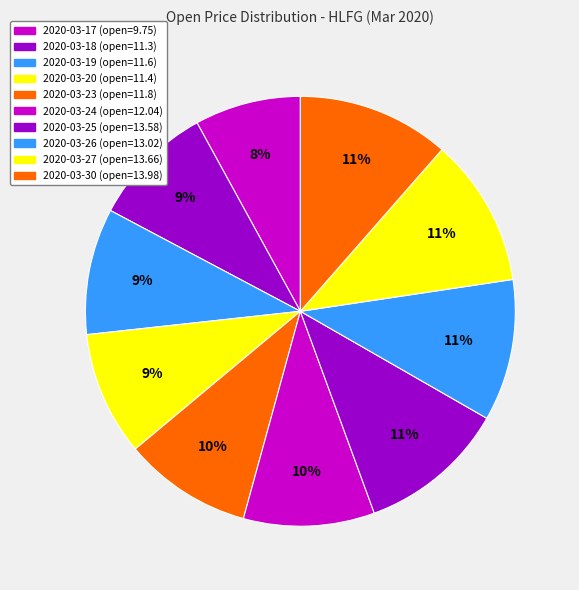

The 2020-03-23 slice represents 10% of the pie. True or false?

True